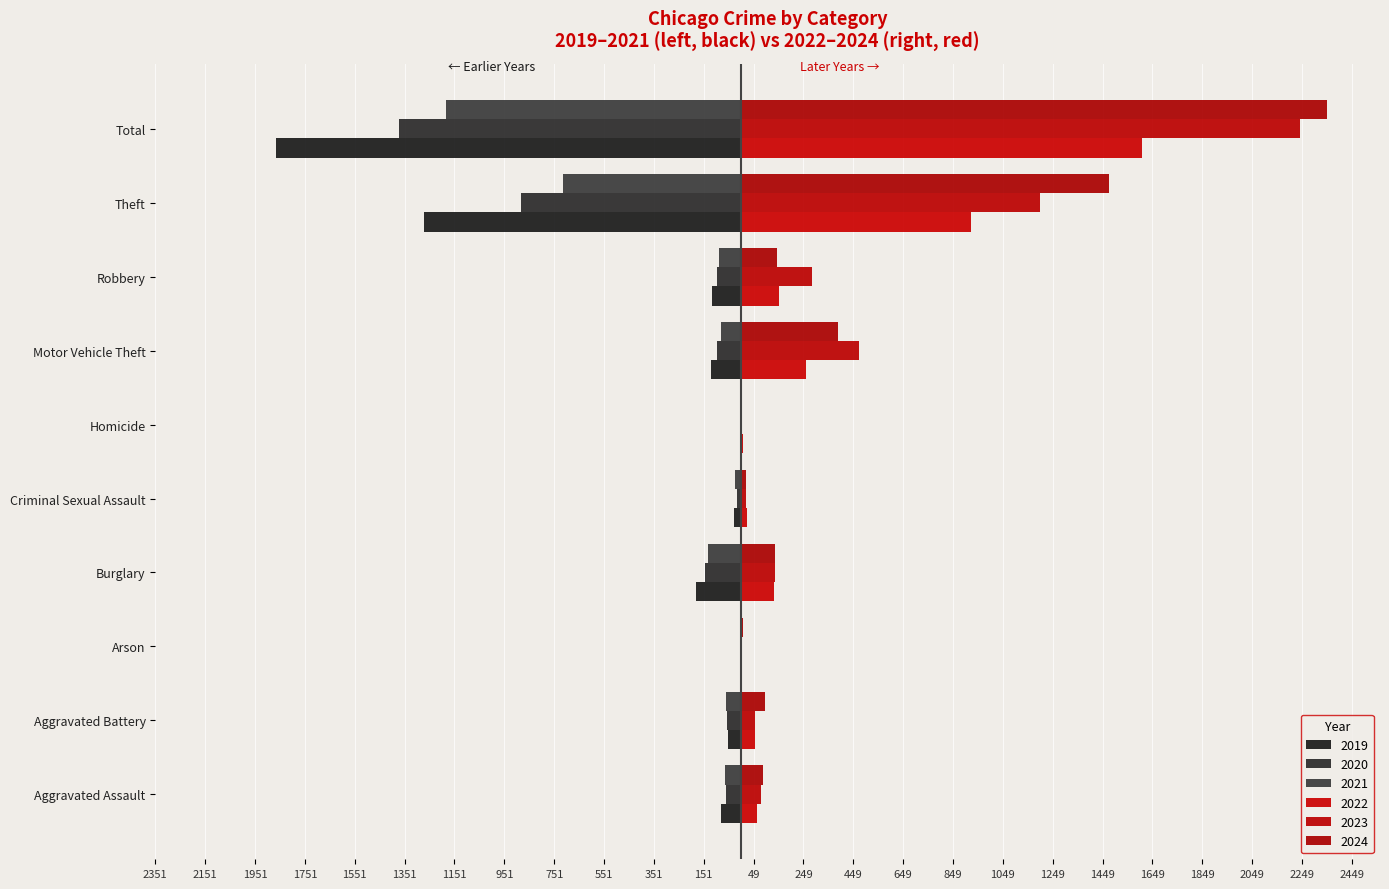

Which series has the widest spread of values?

2024